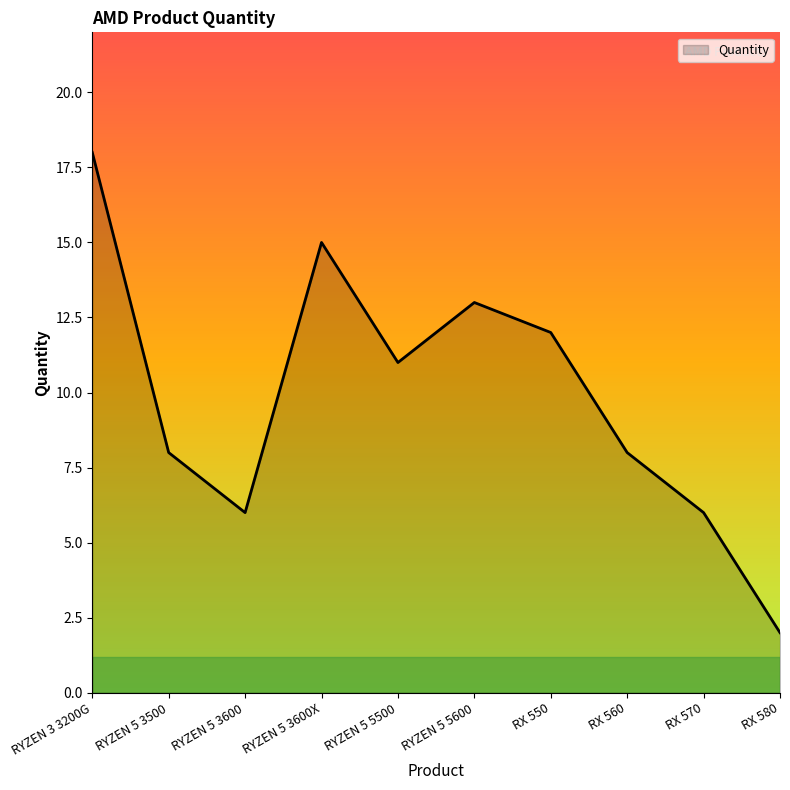

Reading right to left, extract all data points from this chart.

2	6	8	12	13	11	15	6	8	18